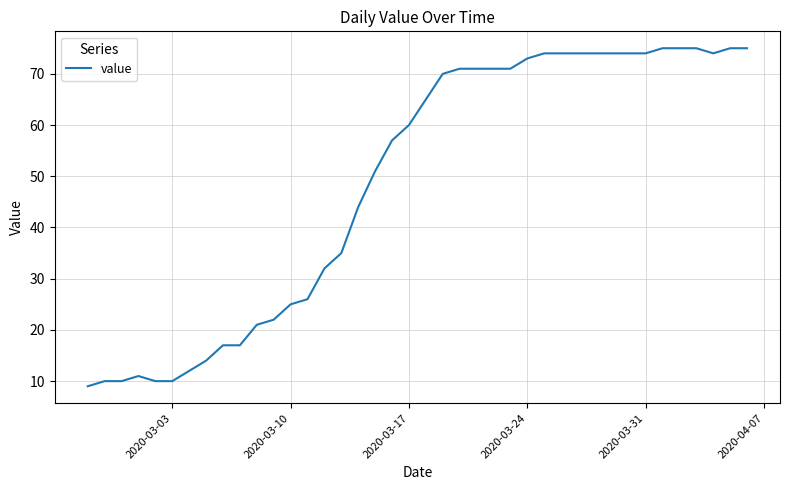

What is the smallest value displayed?

9